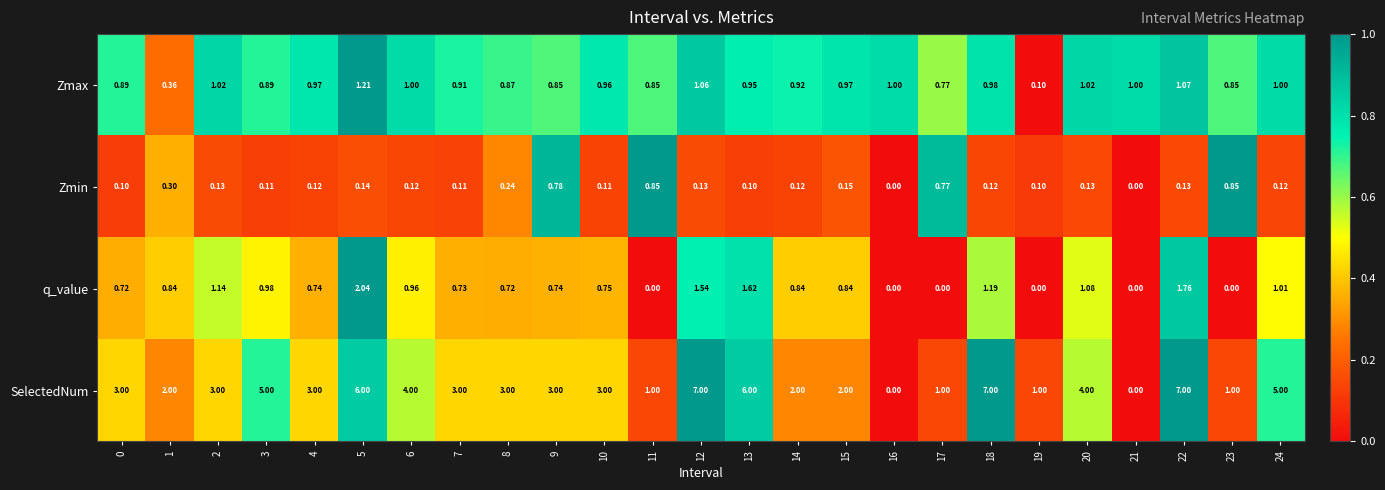

What is the greatest value displayed?

7.0